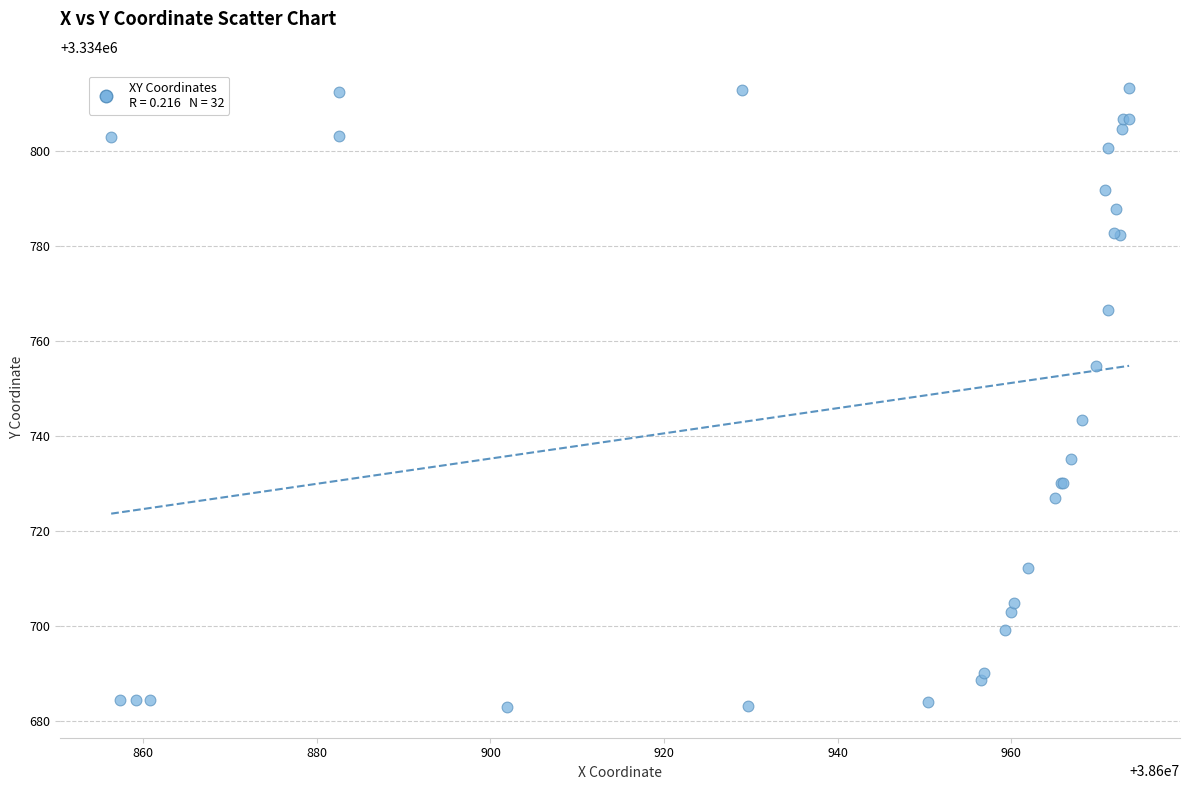

What Y value in the scatter plot is closest to 3334748?

3334743.4